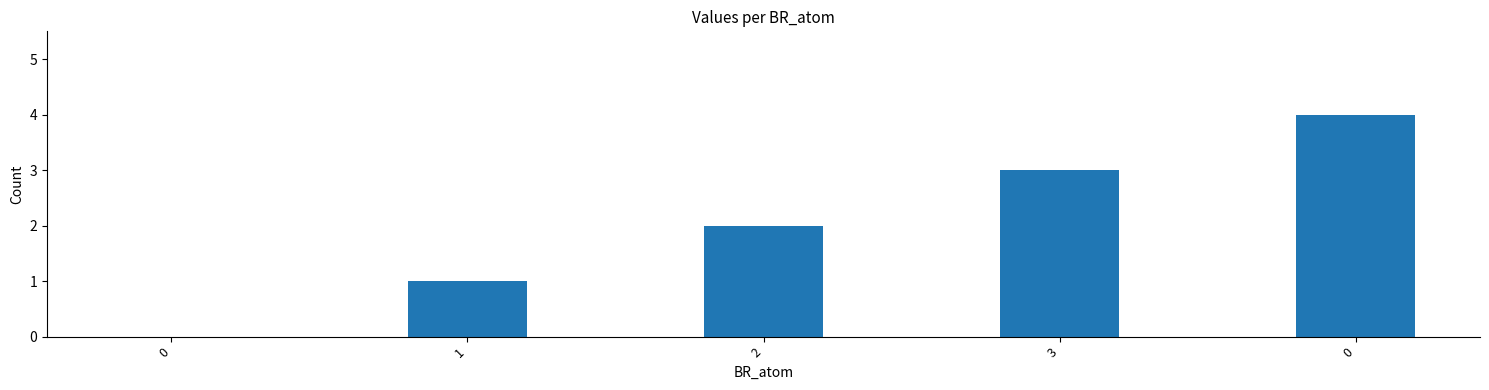

At which label does the data first exceed 2?

3